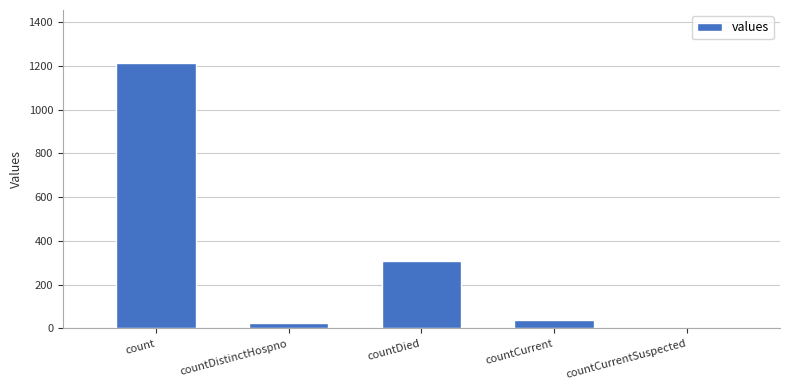

What is the maximum value shown in the chart?

1213